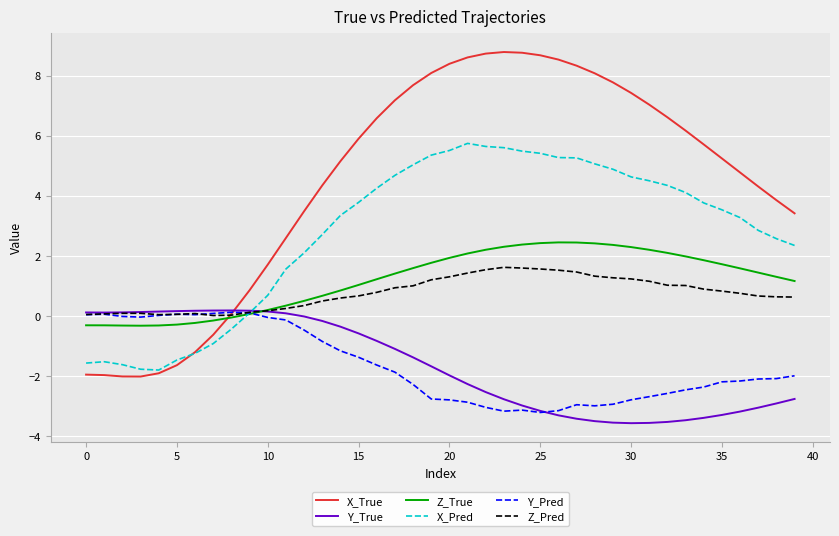

Which series has the largest range (max minus min)?

X_True